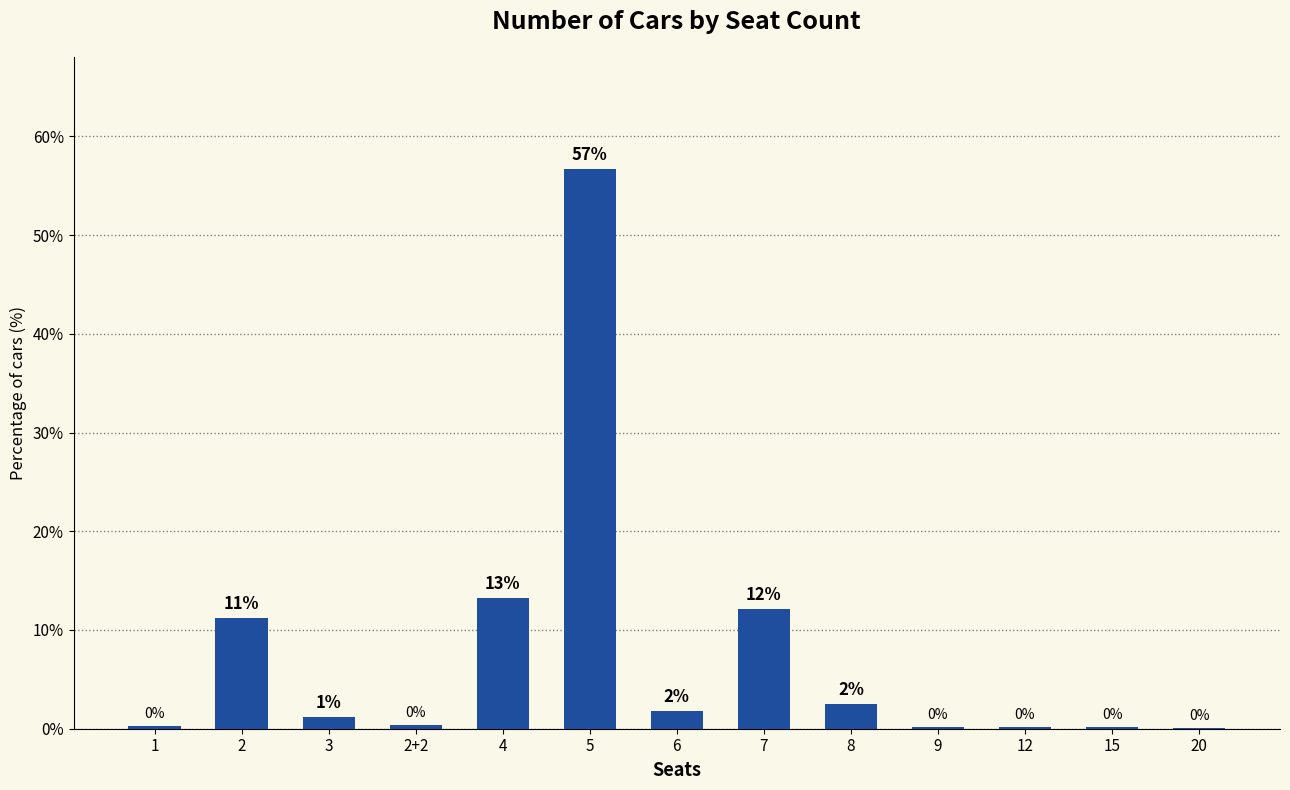

What is the difference between the values at 5 and 1?

56.5